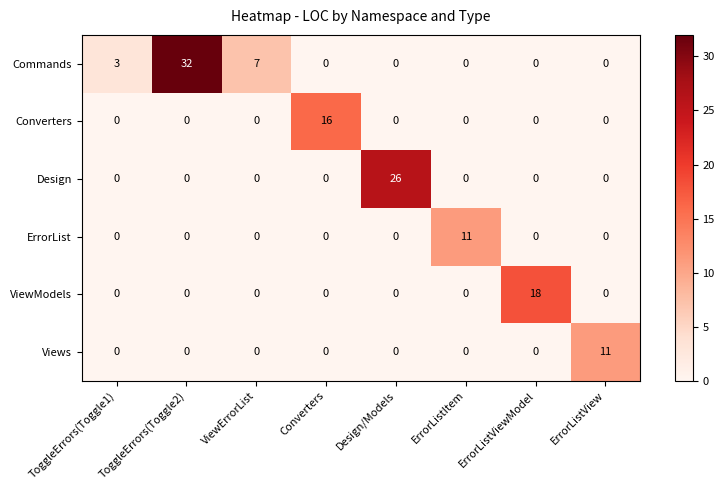

How many values in ViewModels are above zero?

1